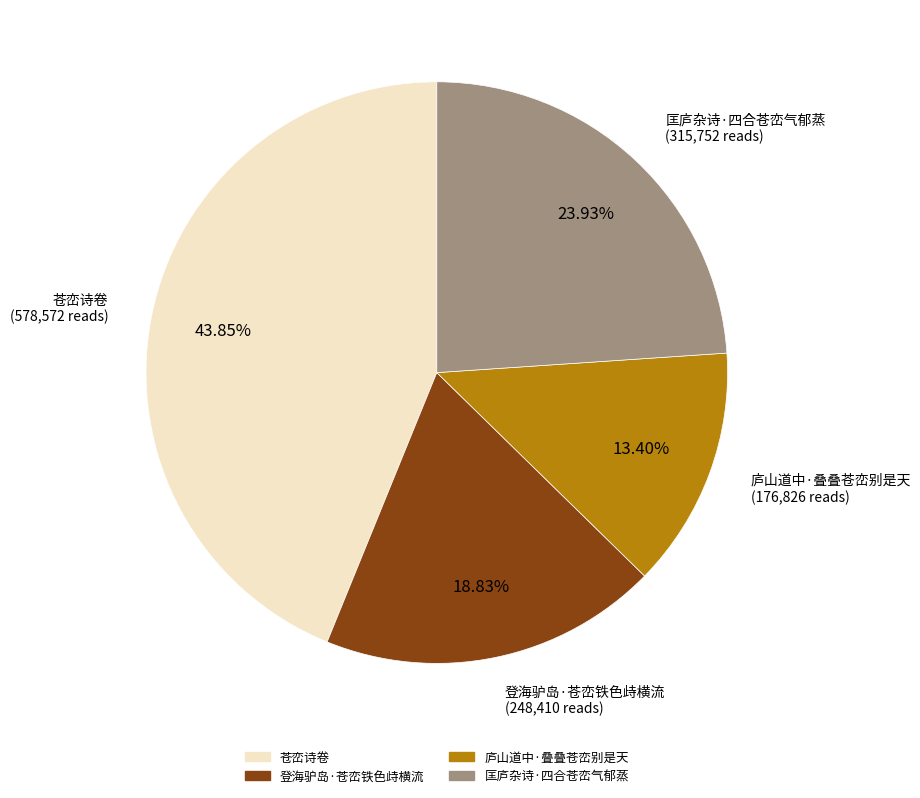

What is the smallest slice in the pie chart?

庐山道中·叠叠苍峦别是天